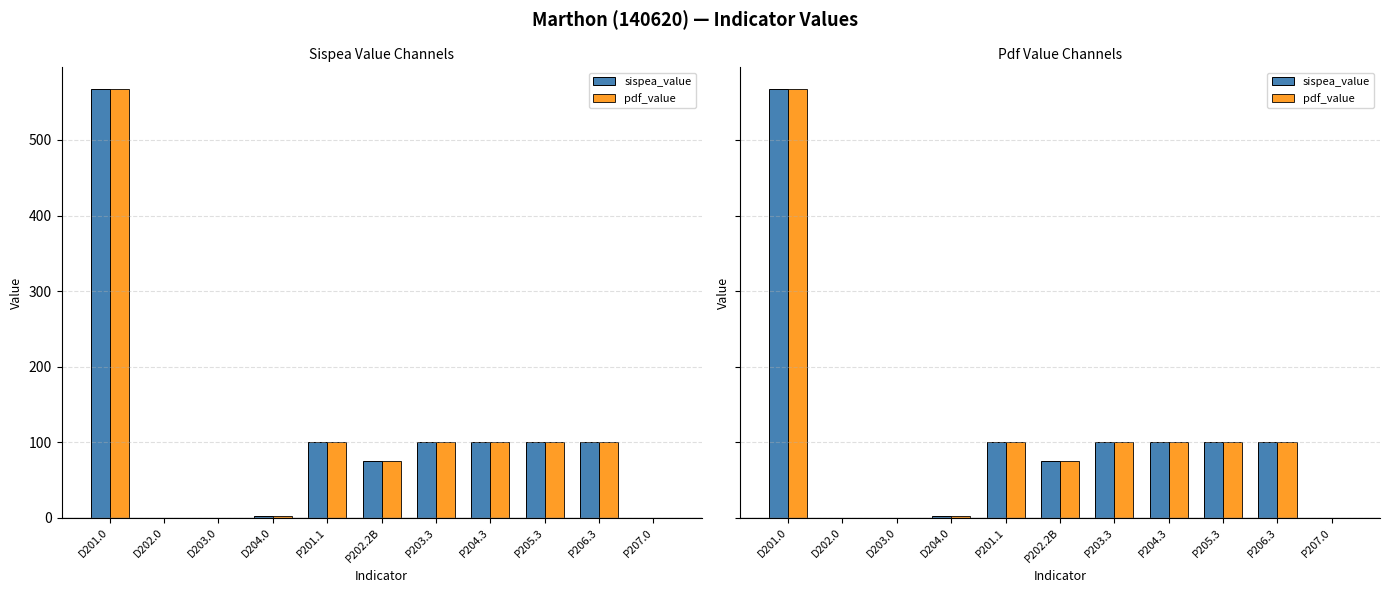

Is the value of pdf_value at P204.3 greater than the value of sispea_value at P202.2B?

Yes